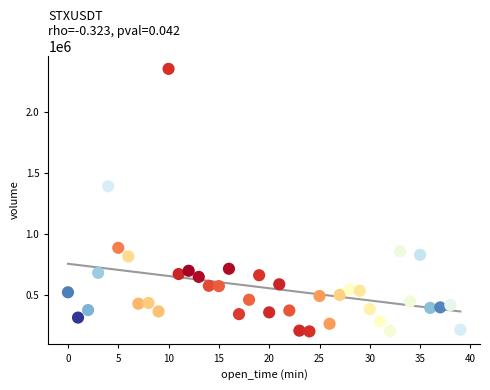

What is the range of Y values (max minus min)?

2160080